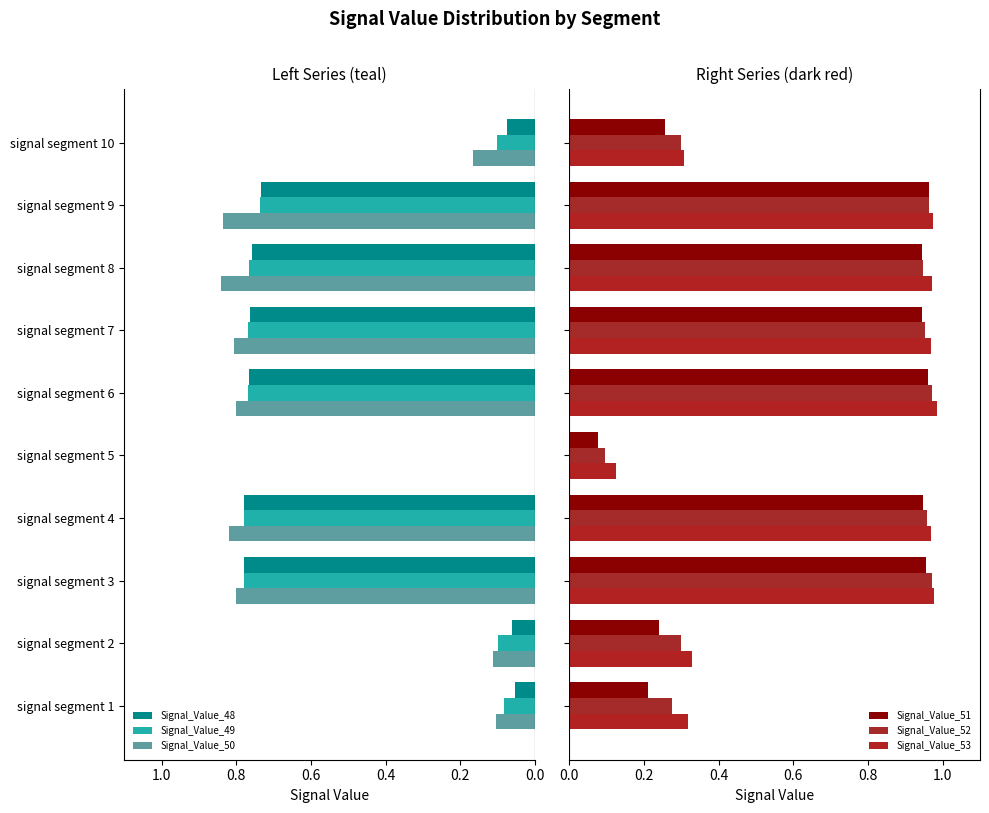

How many series are shown in this chart?

6